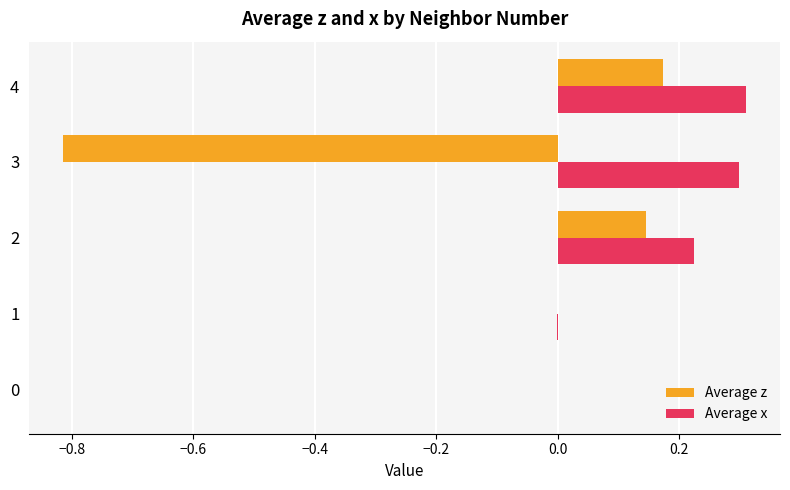

What is the total value across all series at 4?

0.5